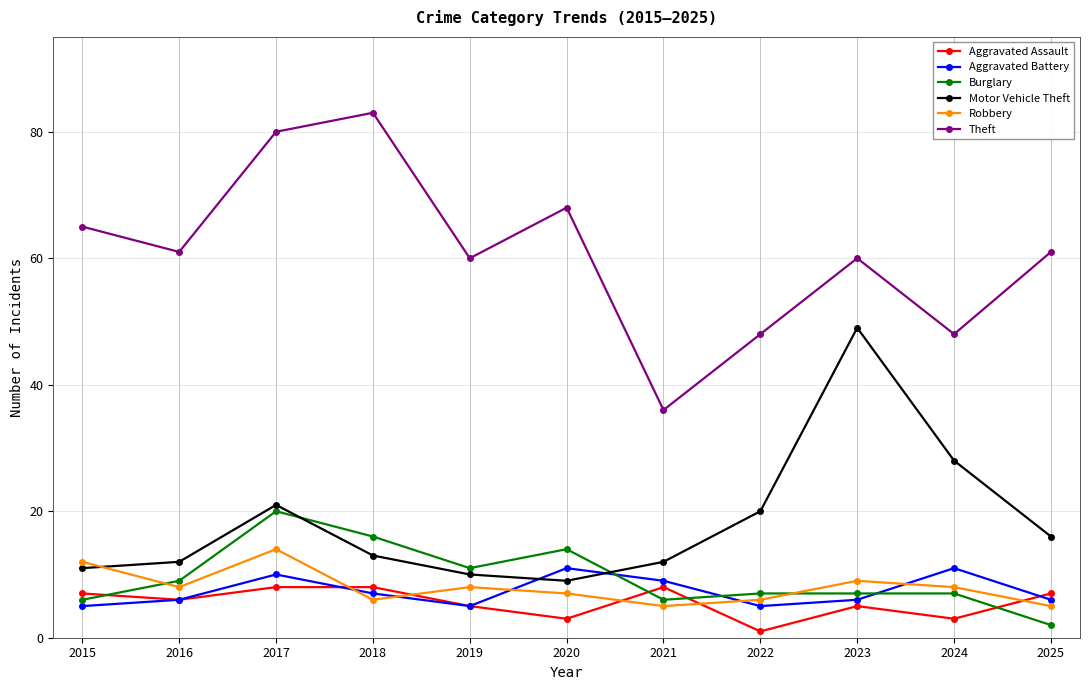

Read the Aggravated Assault value at 2021.

8